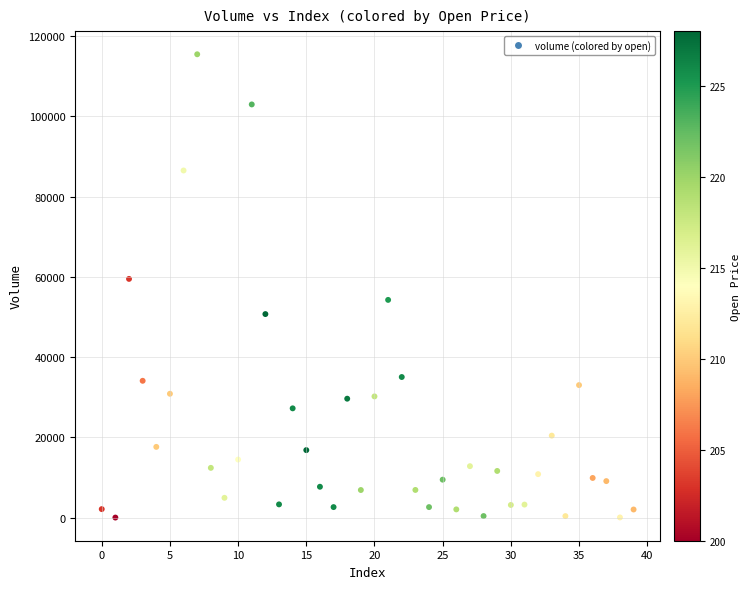

What Y value in the scatter plot is closest to 57753?

59504.1